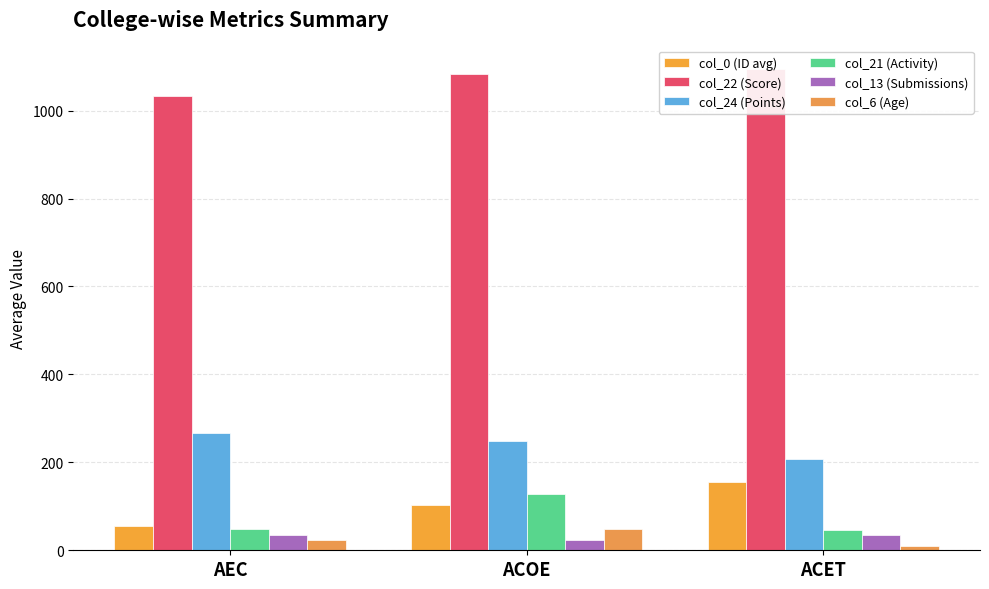

True or false: col_24 (Points) has a value of 99.0 at ACET.

False